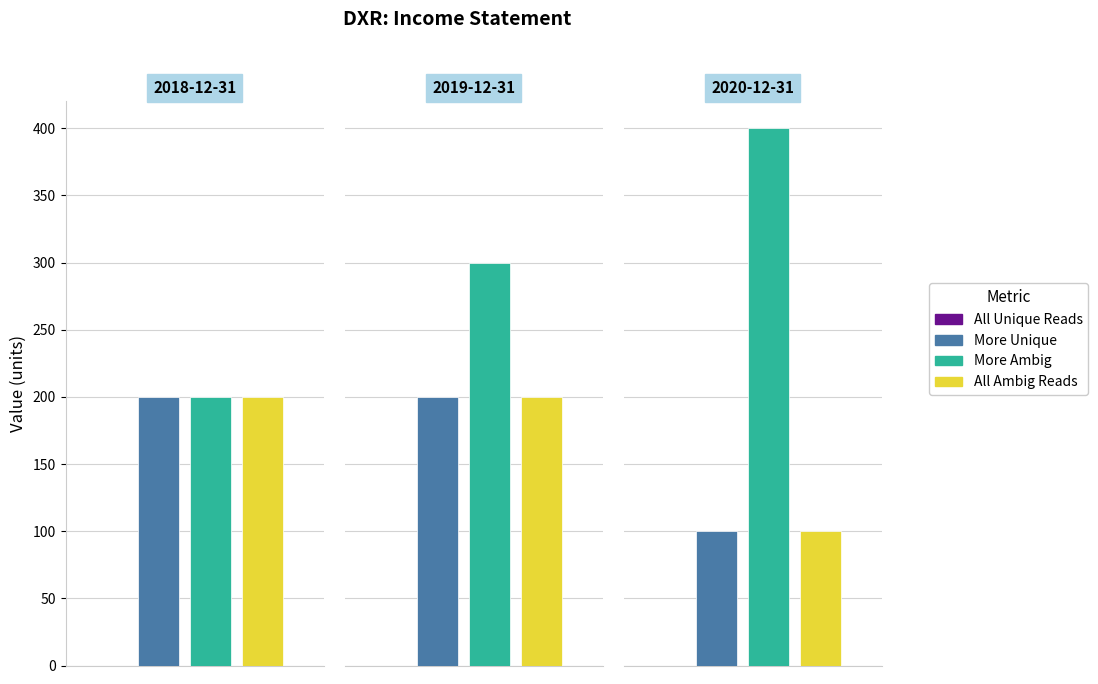

What are all the series names shown in the legend?

All Unique Reads, More Unique, More Ambig, All Ambig Reads